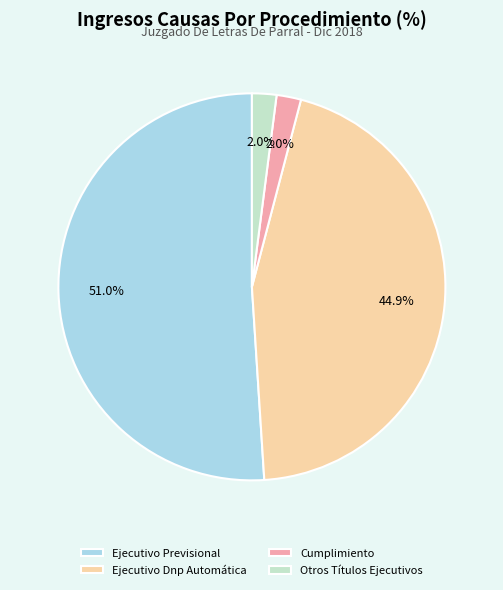

Which has a higher value, Ejecutivo Dnp Automática or Otros Títulos Ejecutivos?

Ejecutivo Dnp Automática